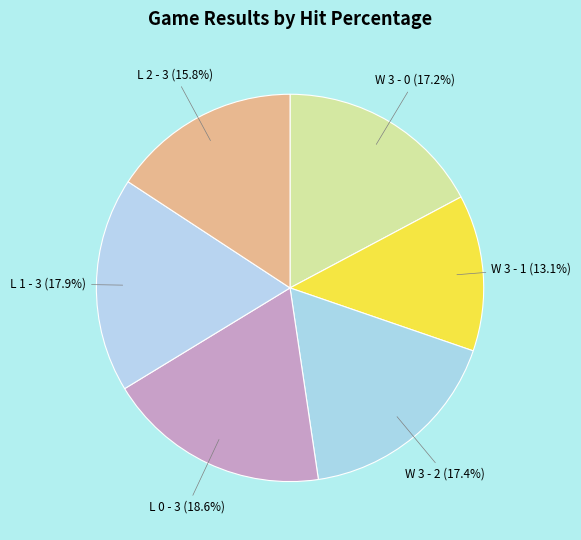

To the nearest percent, what portion does W 3 - 1 represent?

13%